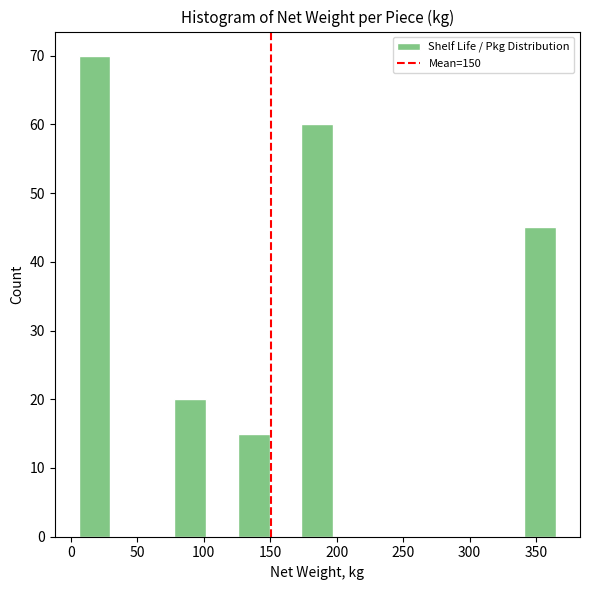

Reading left to right, transcribe this chart: for each bar, give the range it covers on the x-axis and its height. Neither the bar edges nor the heights are printed on the chart, so give them approximately, as read against the axes.

5 to 30: 70
30 to 55: 0
55 to 80: 0
80 to 100: 20
100 to 125: 0
125 to 150: 15
150 to 175: 0
175 to 195: 60
195 to 220: 0
220 to 245: 0
245 to 270: 0
270 to 295: 0
295 to 315: 0
315 to 340: 0
340 to 365: 45